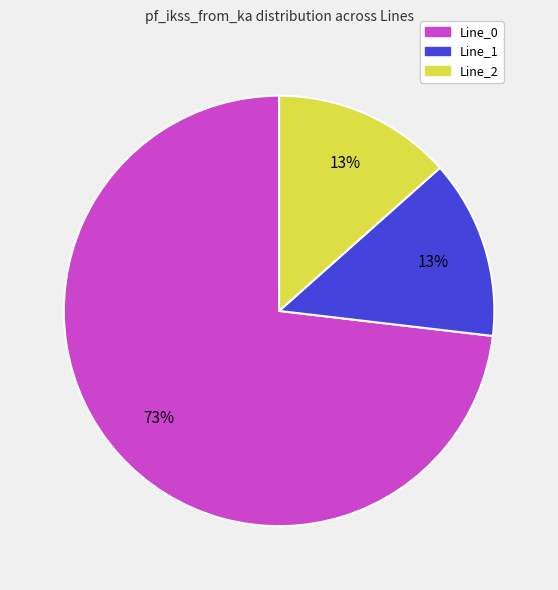

To the nearest percent, what portion does Line_1 represent?

13%